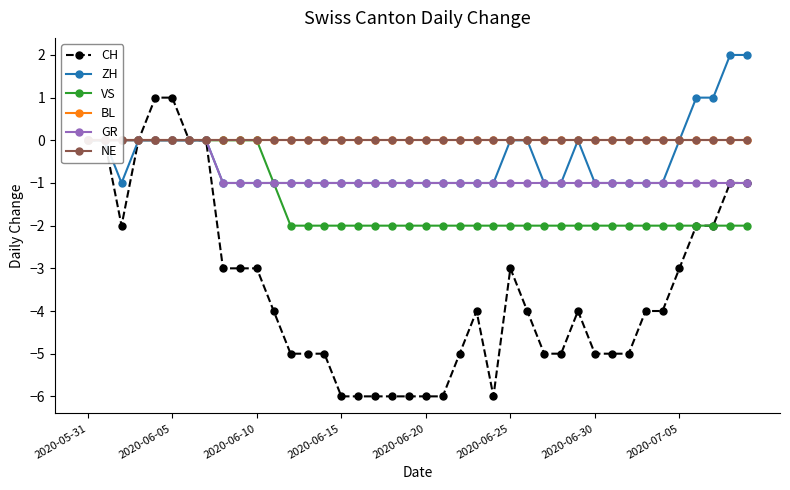

The value of CH at 2020-06-05 is 1. True or false?

True